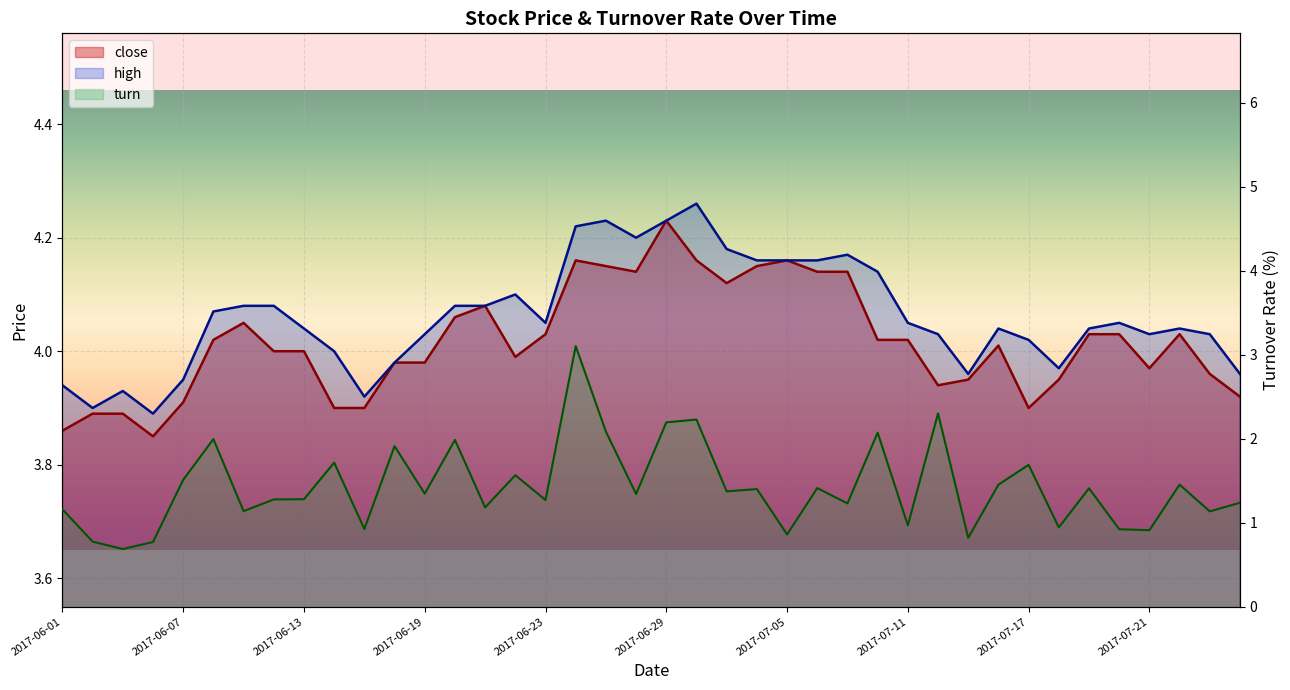

How many interior local peaks does the turn series have?

14